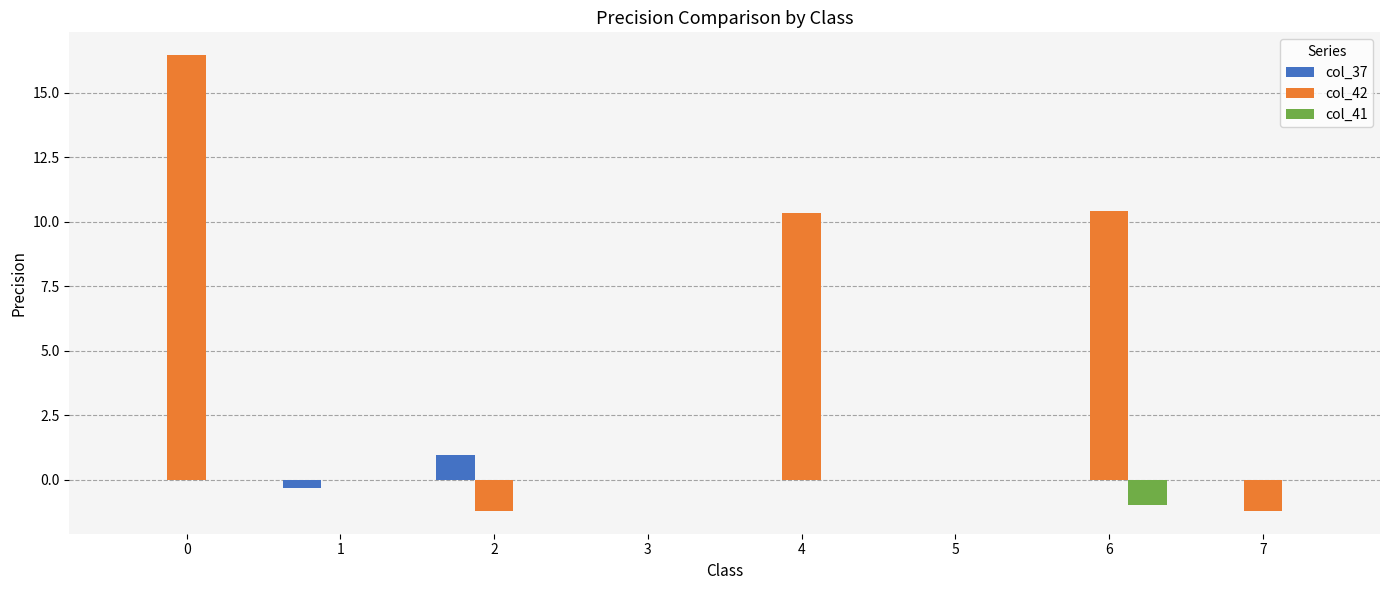

Which series has the largest total across all categories?

col_42